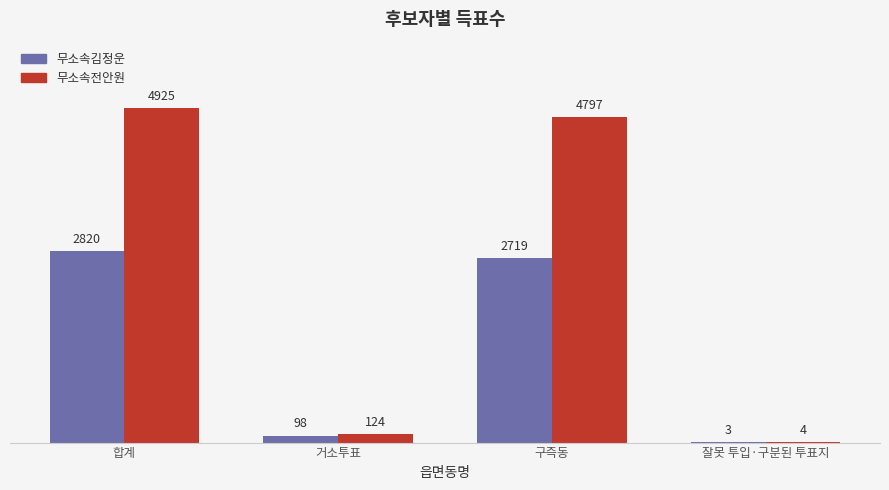

Where does the 무소속전안원 series first go above 4797?

합계